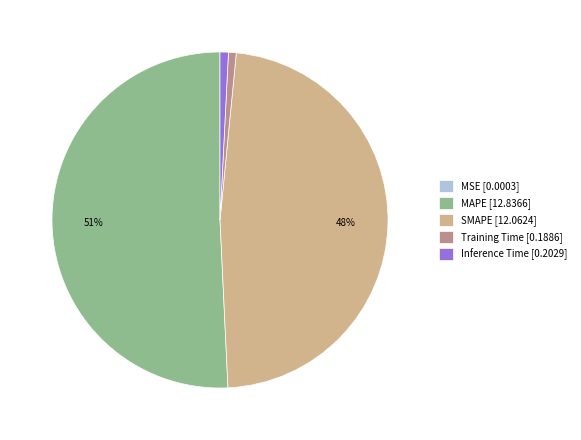

To the nearest percent, what is the average slice percentage?

20%